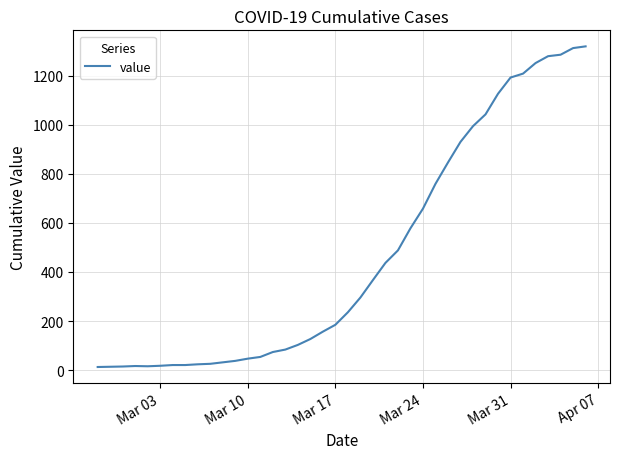

What is the maximum value shown in the chart?

1319